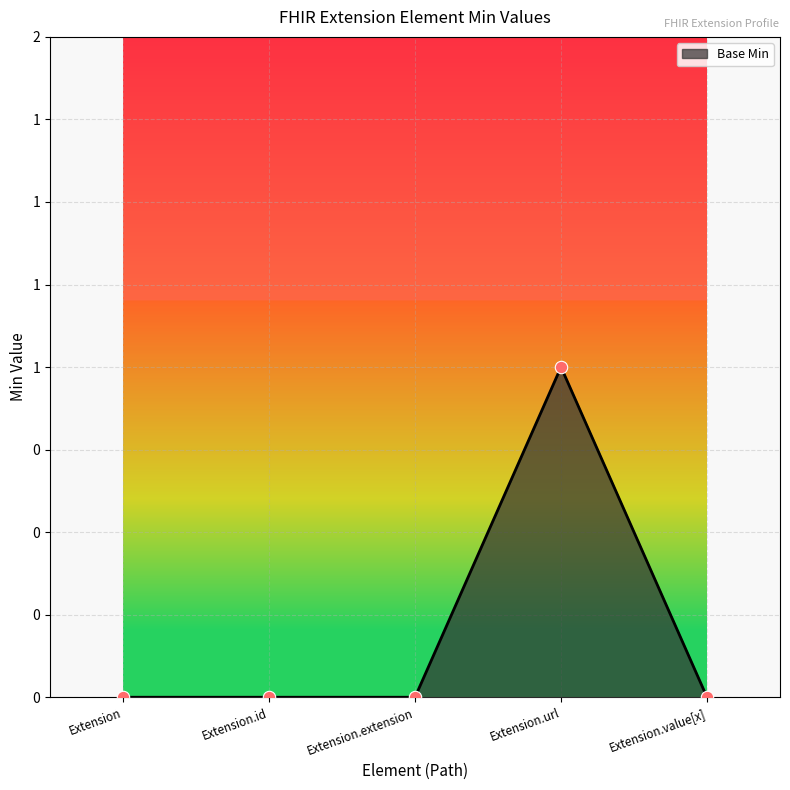

What is the change in value from Extension.id to Extension.url?

+1